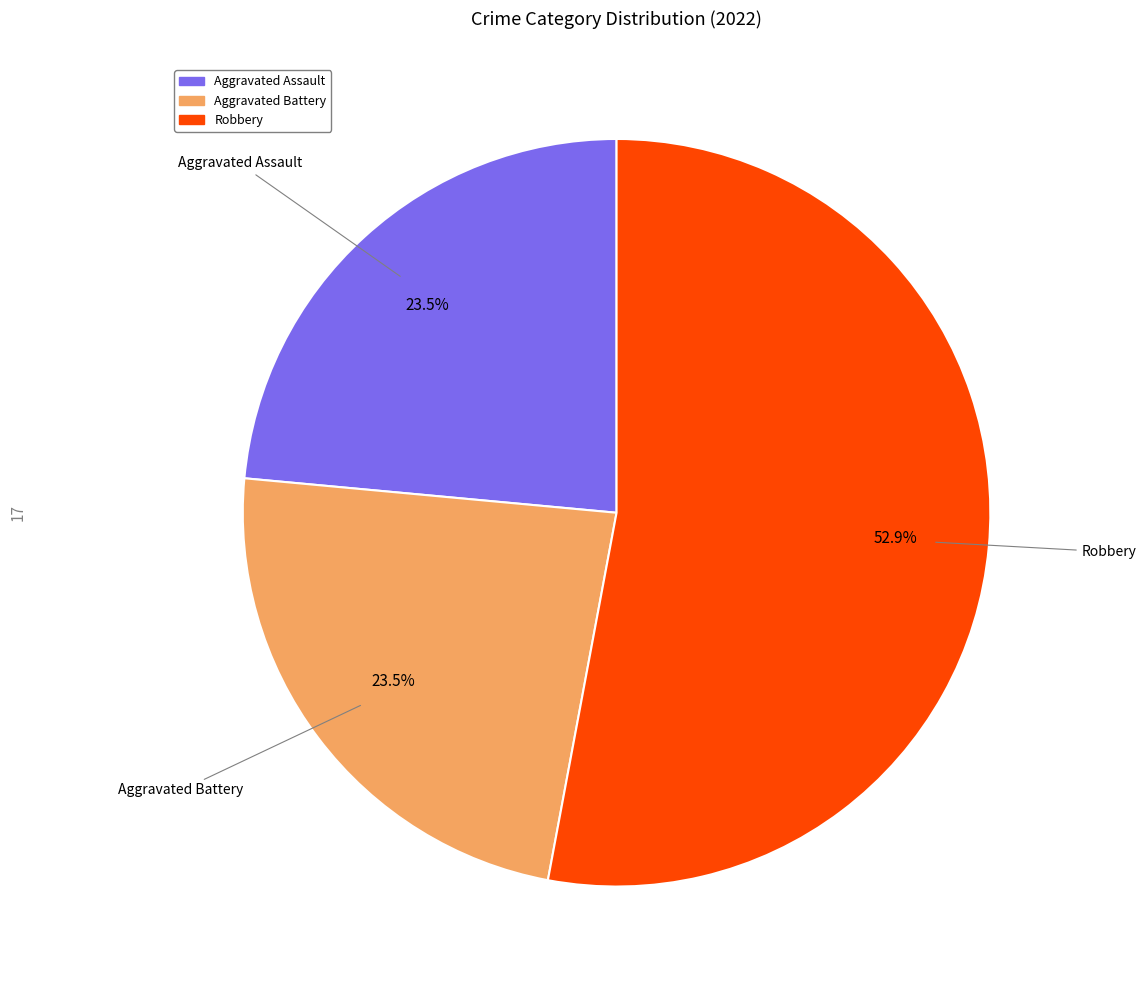

Is there any slice that represents more than half of the pie?

Yes